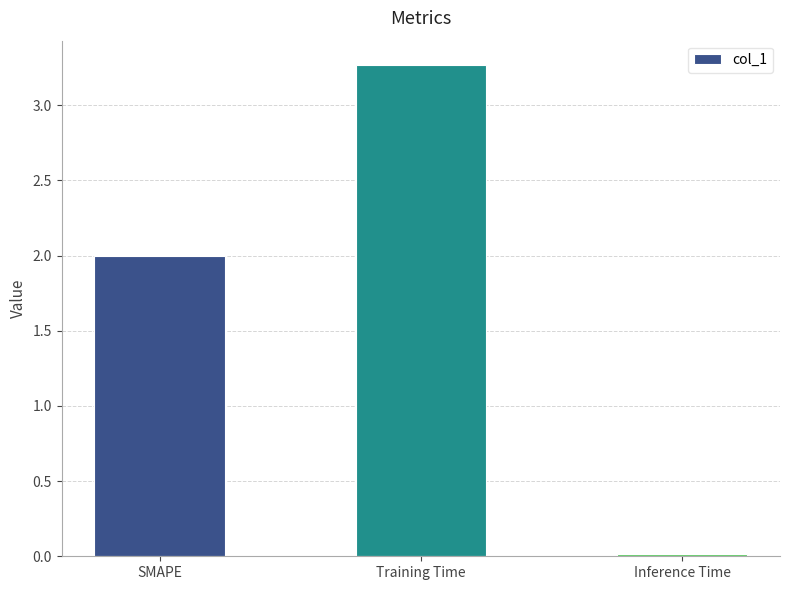

Approximately how many times larger is the value at SMAPE compared to Training Time?

0.6